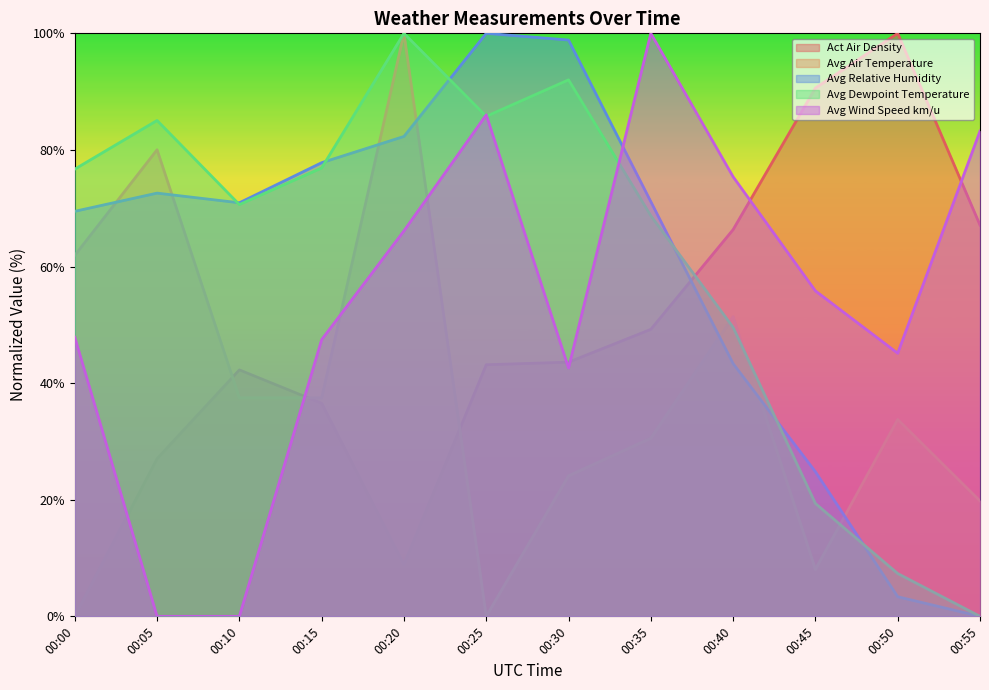

What are all the series names shown in the legend?

Act Air Density, Avg Air Temperature, Avg Relative Humidity, Avg Dewpoint Temperature, Avg Wind Speed km/u